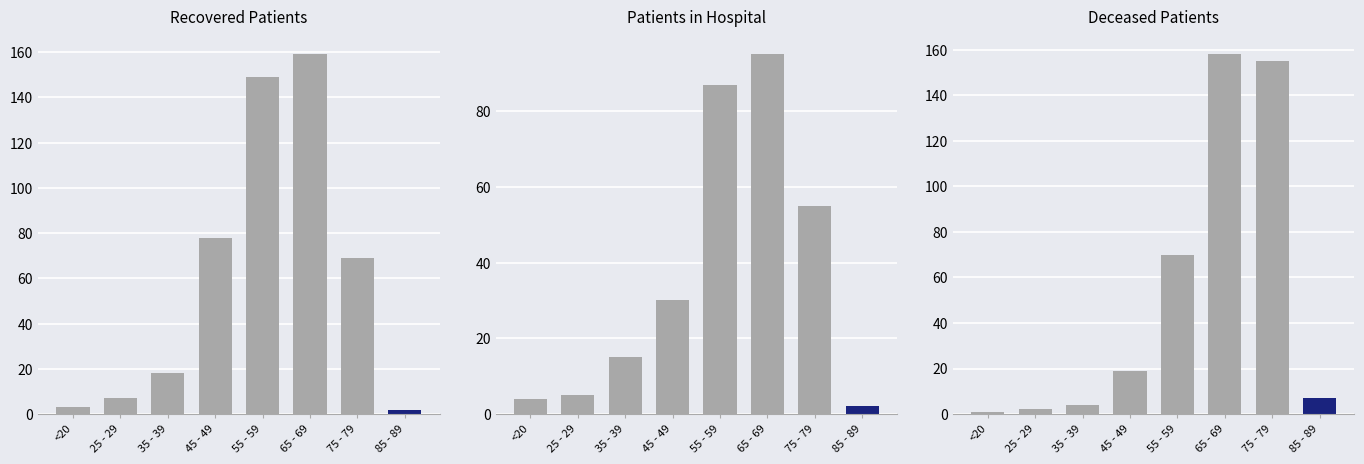

What position from the right is 85 - 89?

1